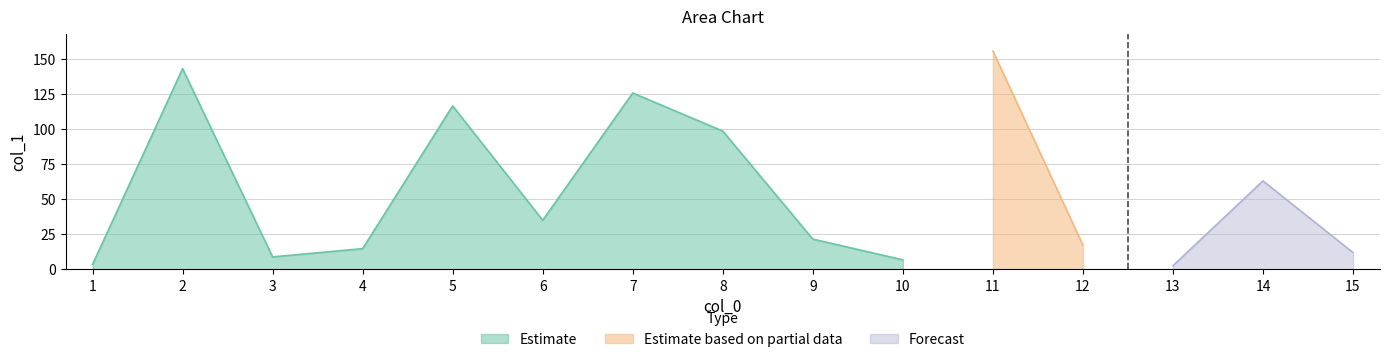

The chart shows a value of 15.7 at 15. True or false?

False